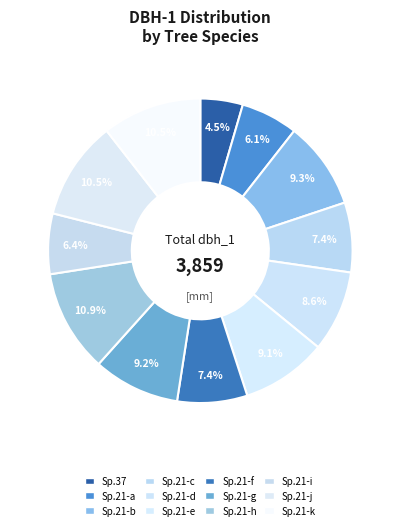

To the nearest percent, what is the average slice percentage?

8%